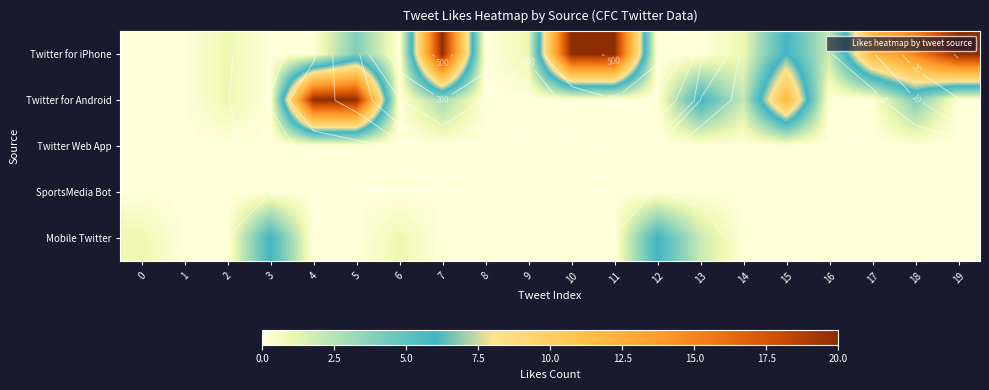

How many data points in row_0 are less than 1?

8